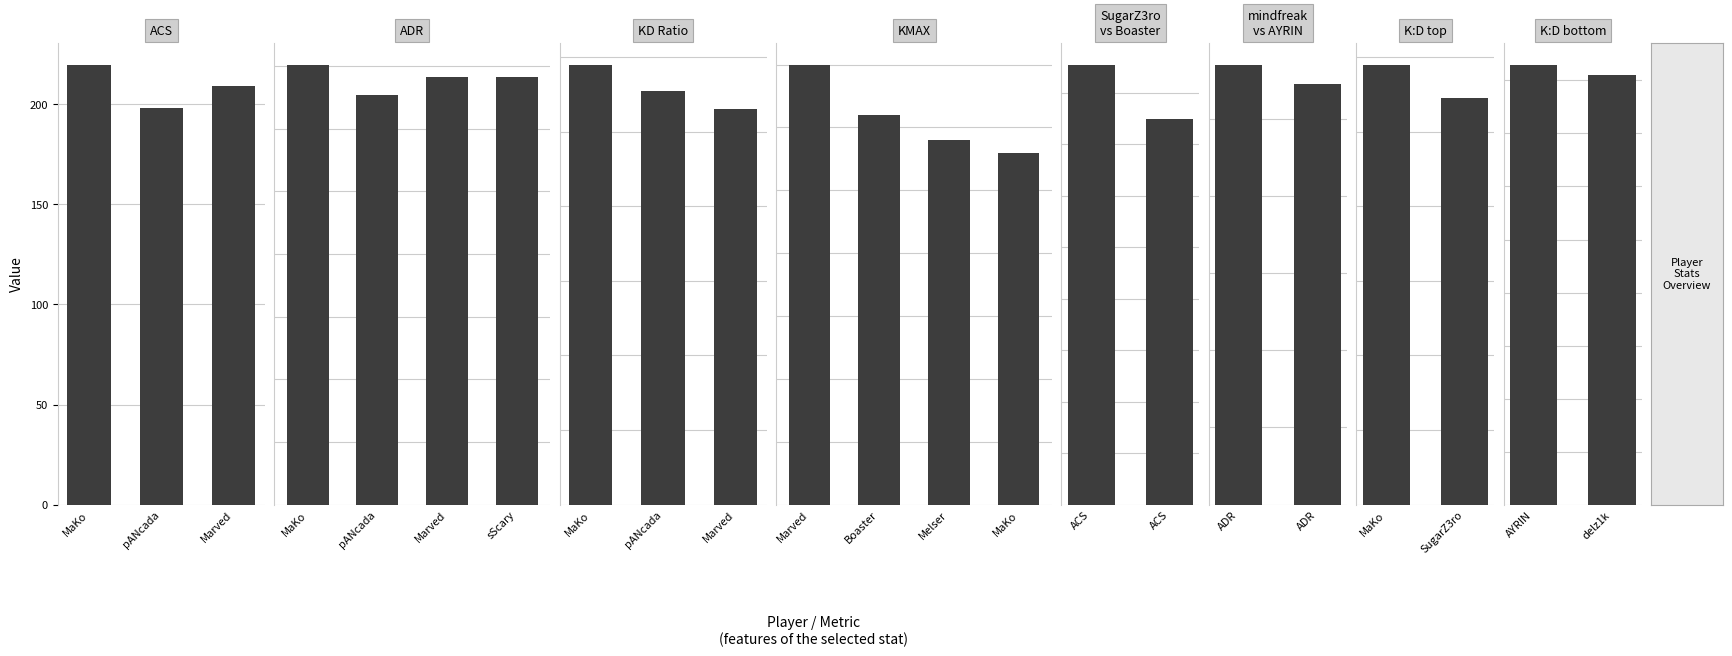

What is the greatest value displayed?

219.9